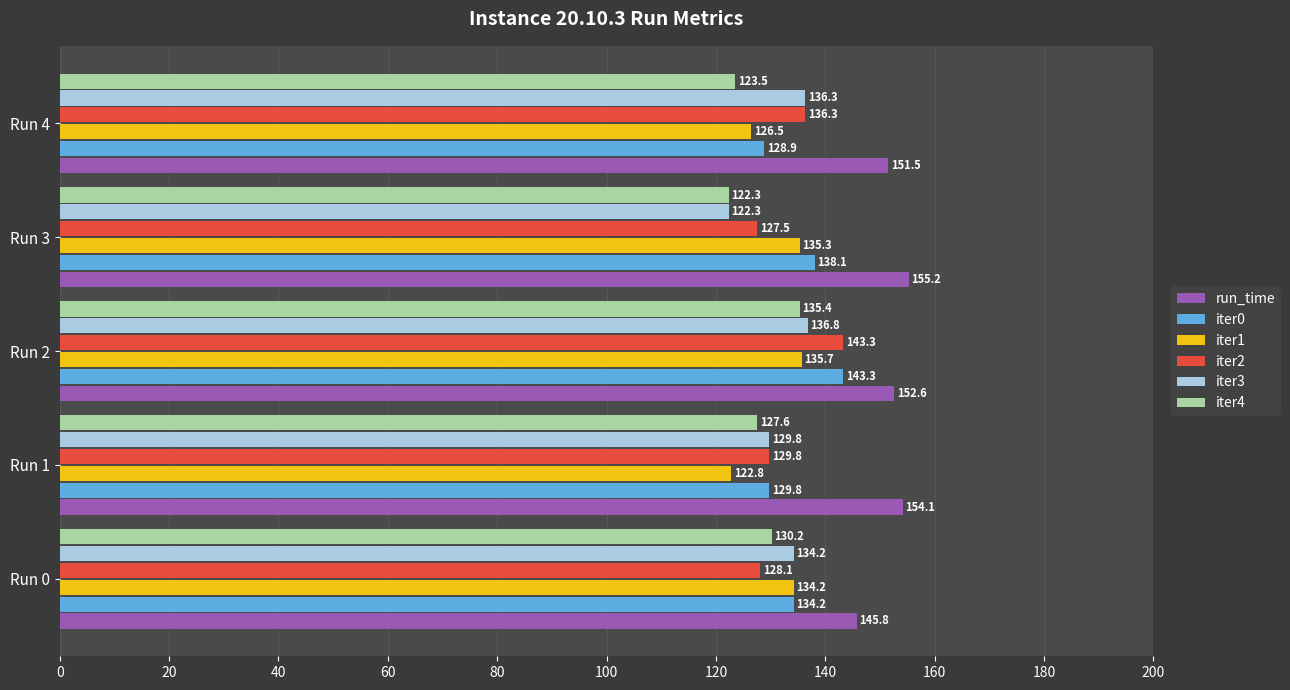

Where is run_time nearest to the value 150?

Run 4